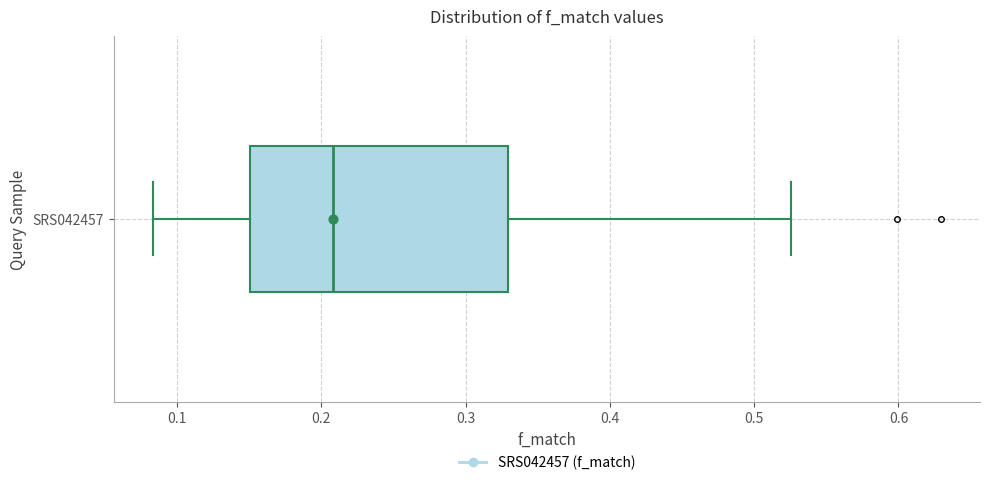

Read this box plot against the x-axis: the position of the median line, the range covered by the box, and the ends of both whiskers. The values are not printed on the chart, so give them approximately, as read against the axis.

median 0.21, box 0.15 to 0.33, whiskers 0.08 to 0.53